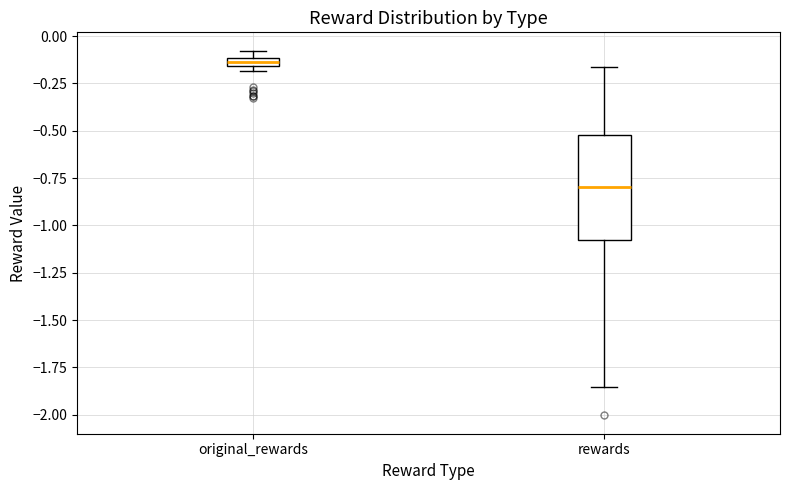

Where is the upper edge of the box for rewards on the y-axis? The values are not printed on the chart, so give them approximately, as read against the axis.

-0.50